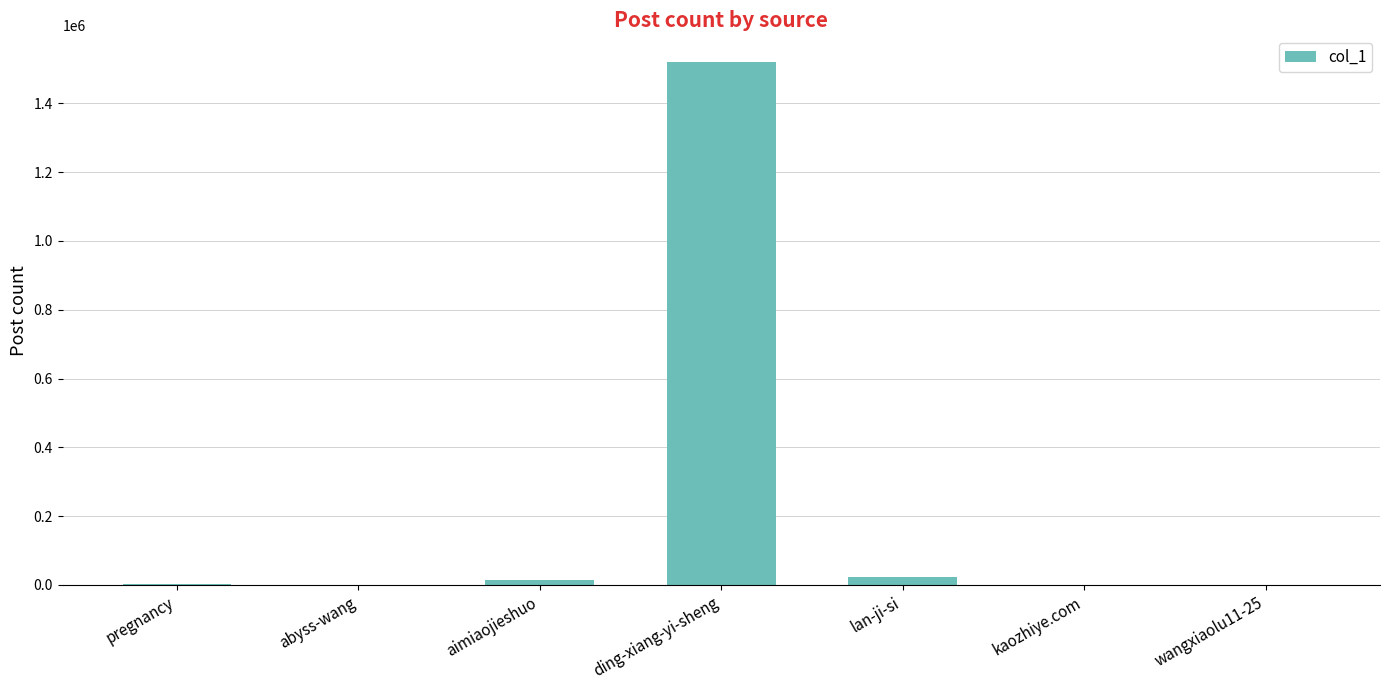

Which category has the highest value across all series?

ding-xiang-yi-sheng